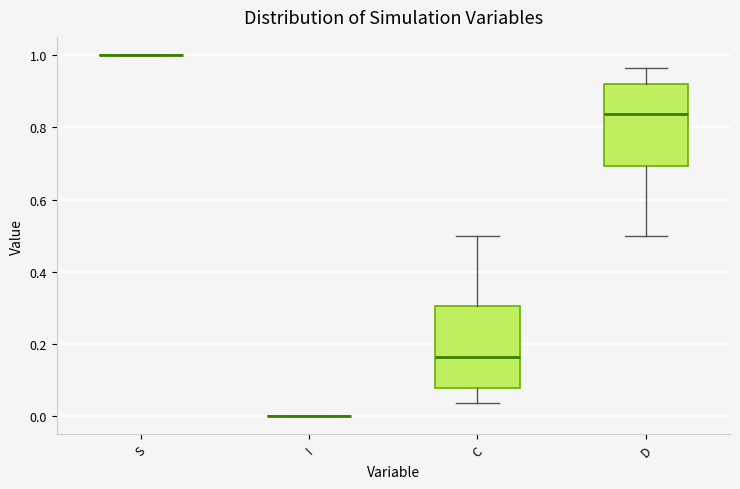

Reading left to right, transcribe this box plot: for each box, give where its median line is, the range the box spans, and where its two whiskers end, as read against the y-axis. The values are not printed on the chart, so give them approximately, as read against the axis.

S: box collapsed to a line at 1.00, whiskers 1.00 to 1.00
I: box collapsed to a line at 0.00, whiskers 0.00 to 0.00
C: median 0.16, box 0.08 to 0.30, whiskers 0.04 to 0.50
D: median 0.84, box 0.70 to 0.92, whiskers 0.50 to 0.96